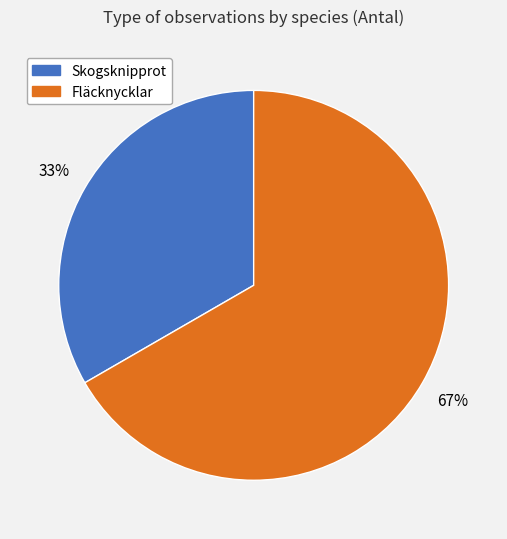

To the nearest percent, what is the average slice percentage?

50%